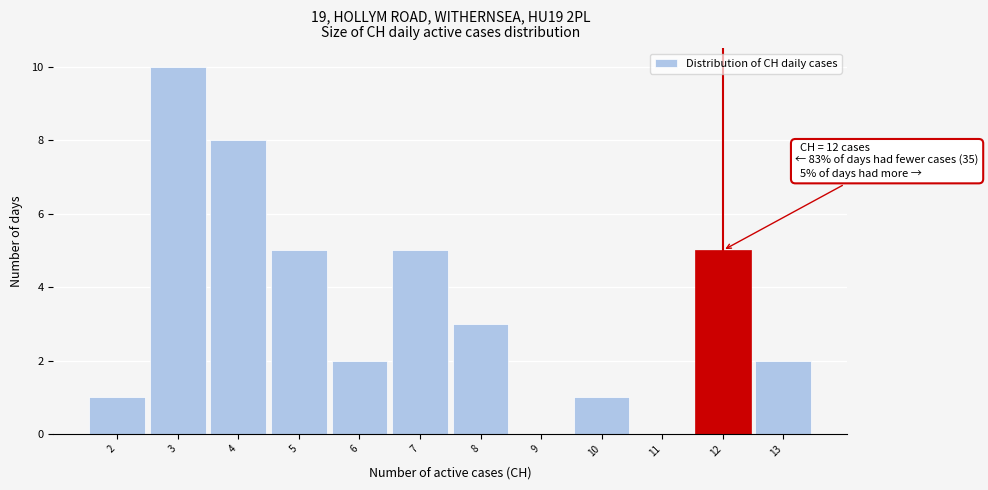

Which range on the x-axis has the tallest bar?

2.5 to 3.5